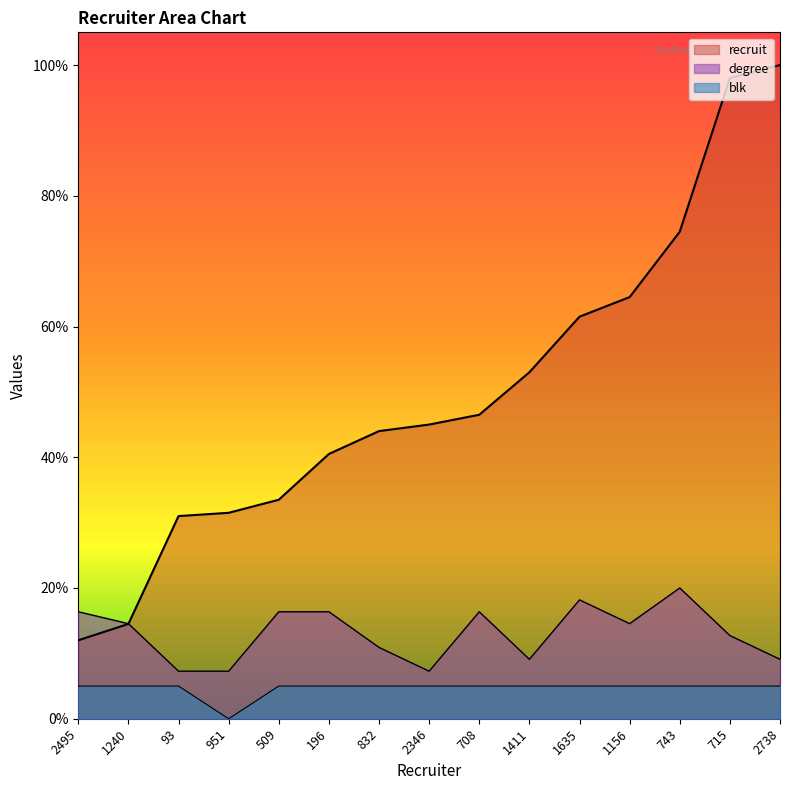

Where does the recruit series first go above 45?

708